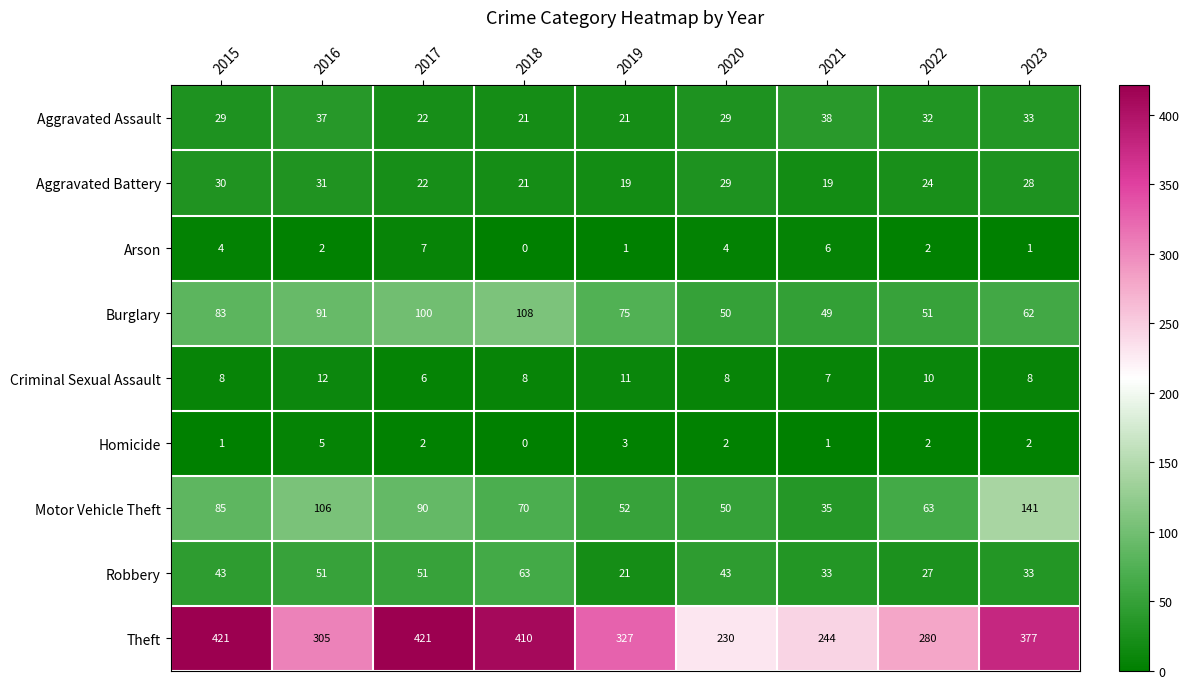

At which label does Motor Vehicle Theft first exceed 70?

2015